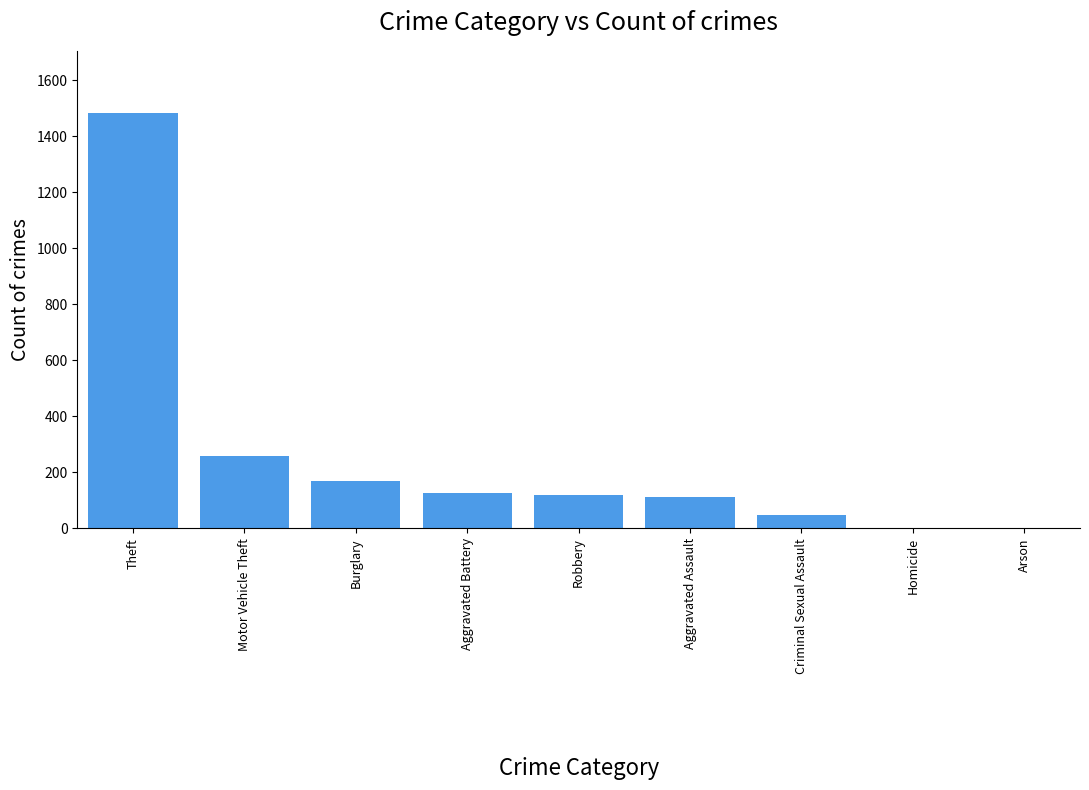

At which label is the value closest to 742?

Motor Vehicle Theft